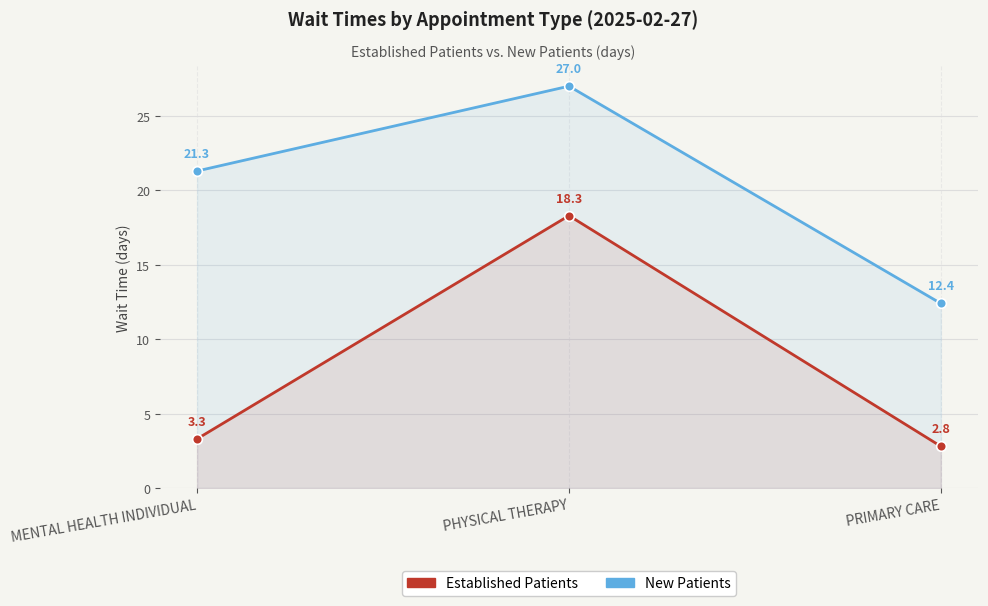

True or false: Established Patients has a value of 18.3 at PHYSICAL THERAPY.

True